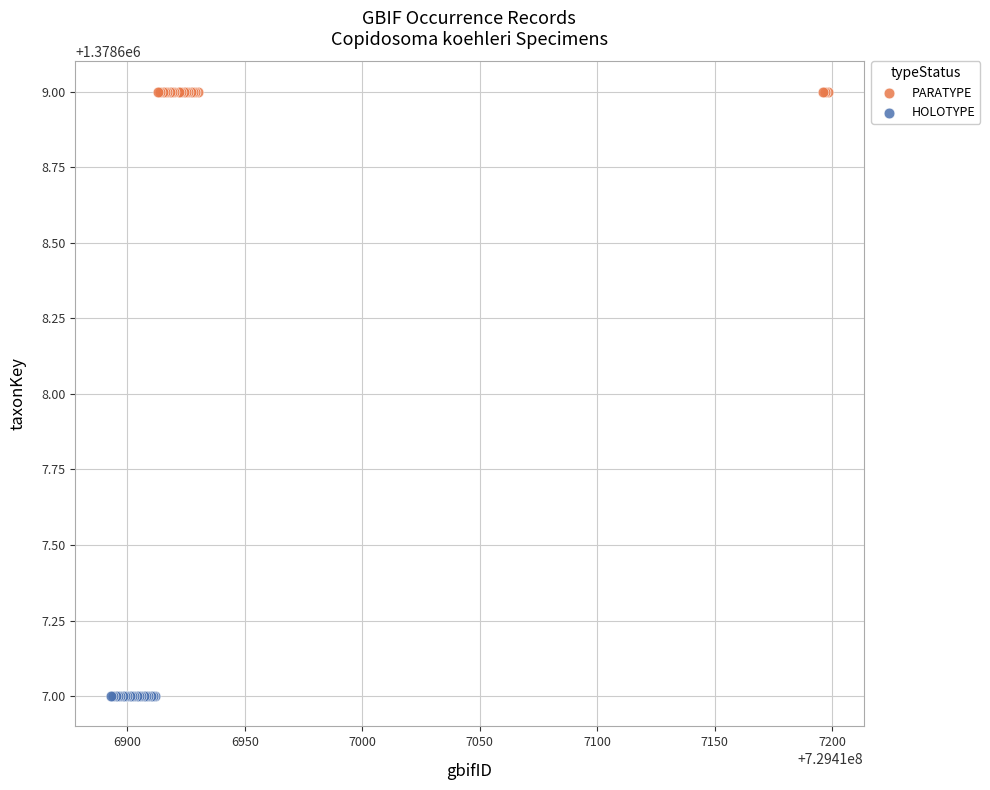

Which series reaches the maximum Y coordinate?

PARATYPE